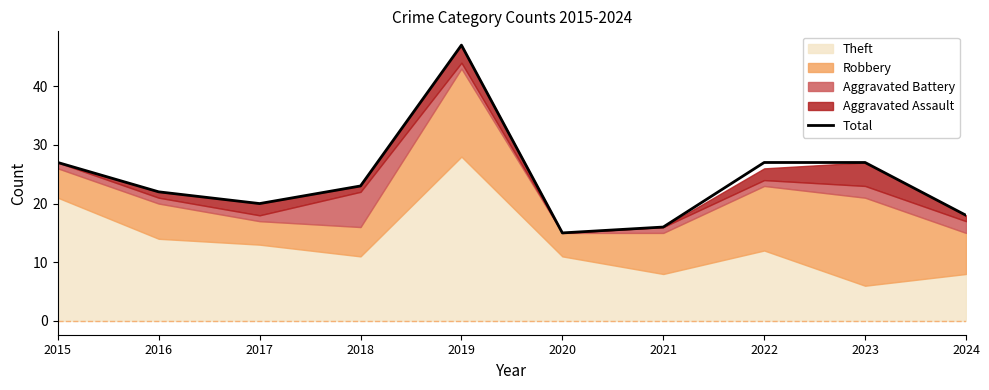

Which category has the lowest value across all series?

2020